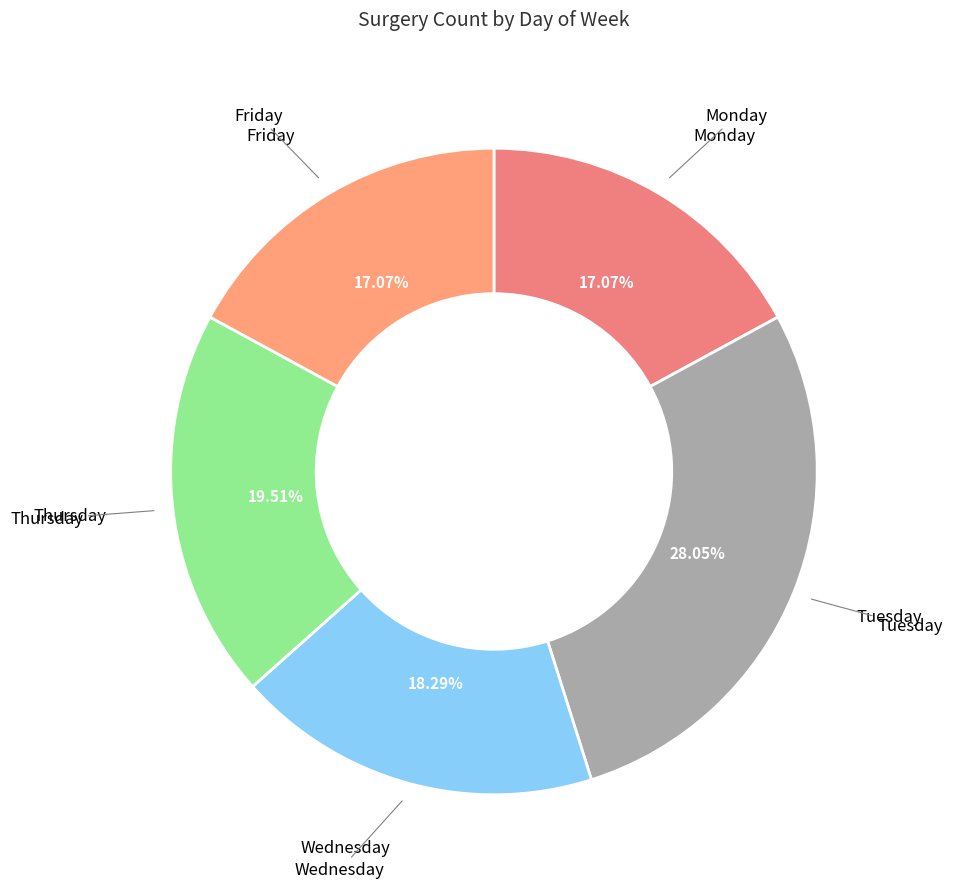

Is there any slice that represents more than half of the pie?

No